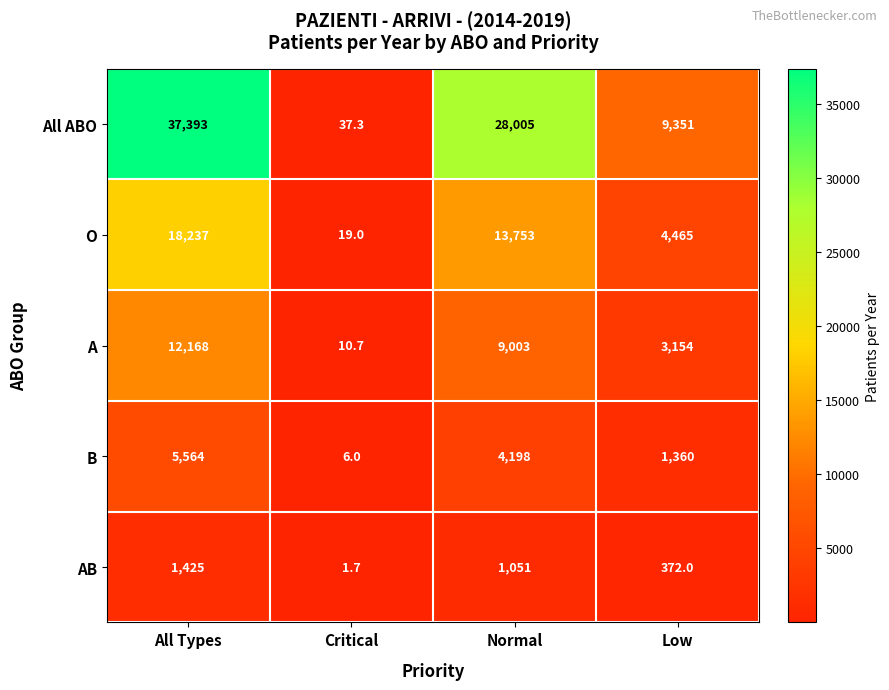

Is it true that B equals 6.0 at Critical?

True